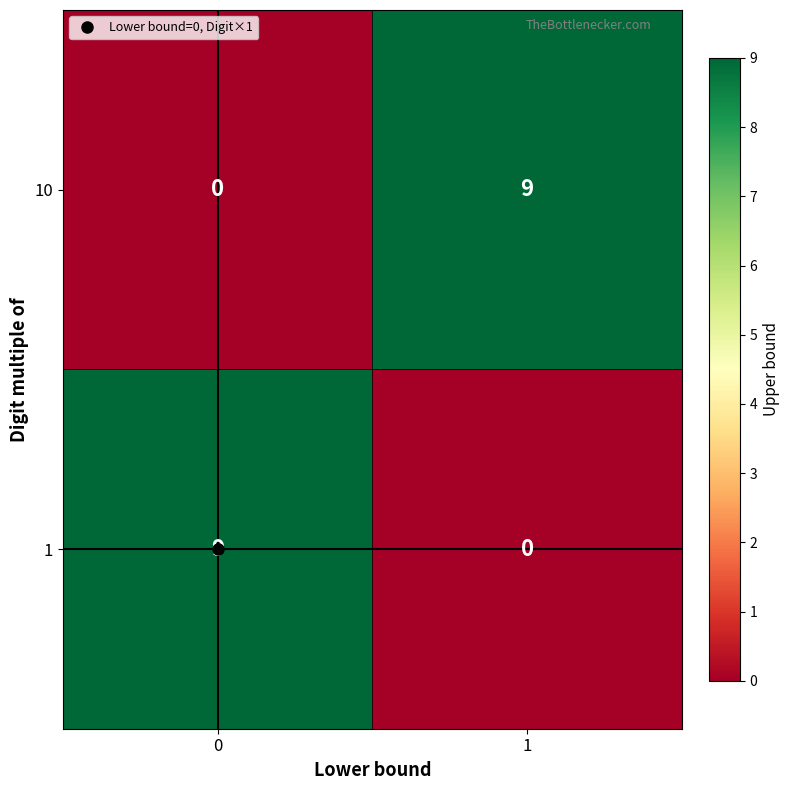

What is the sum of all 10 values?

9